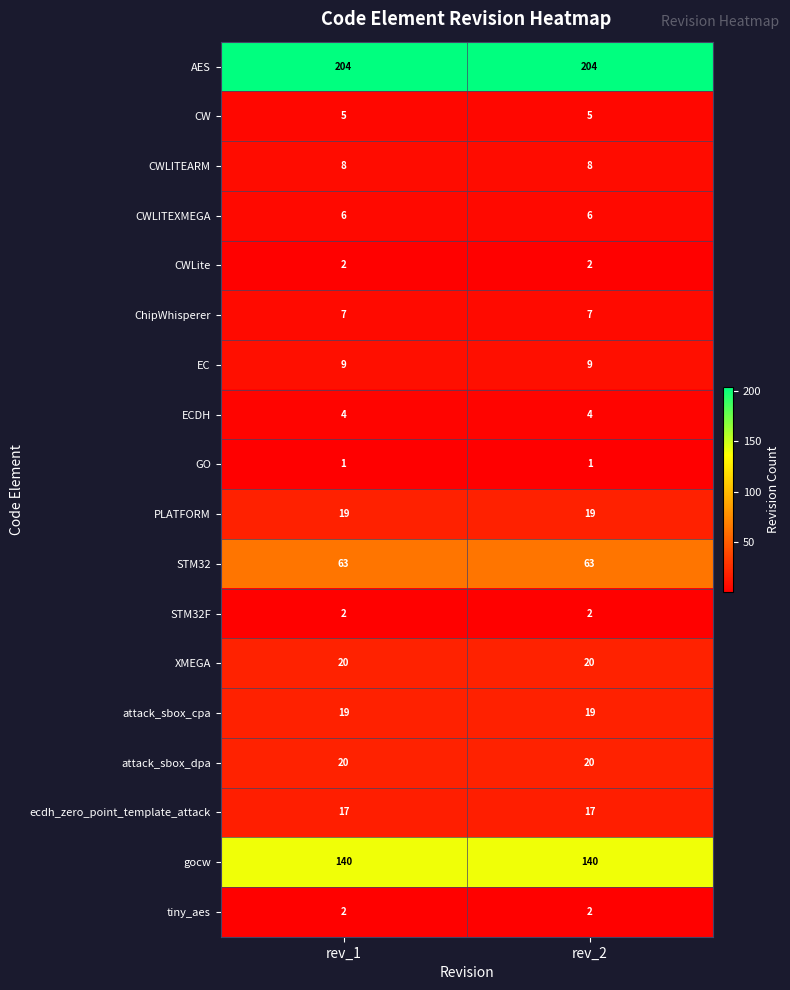

What is the maximum value for gocw?

140